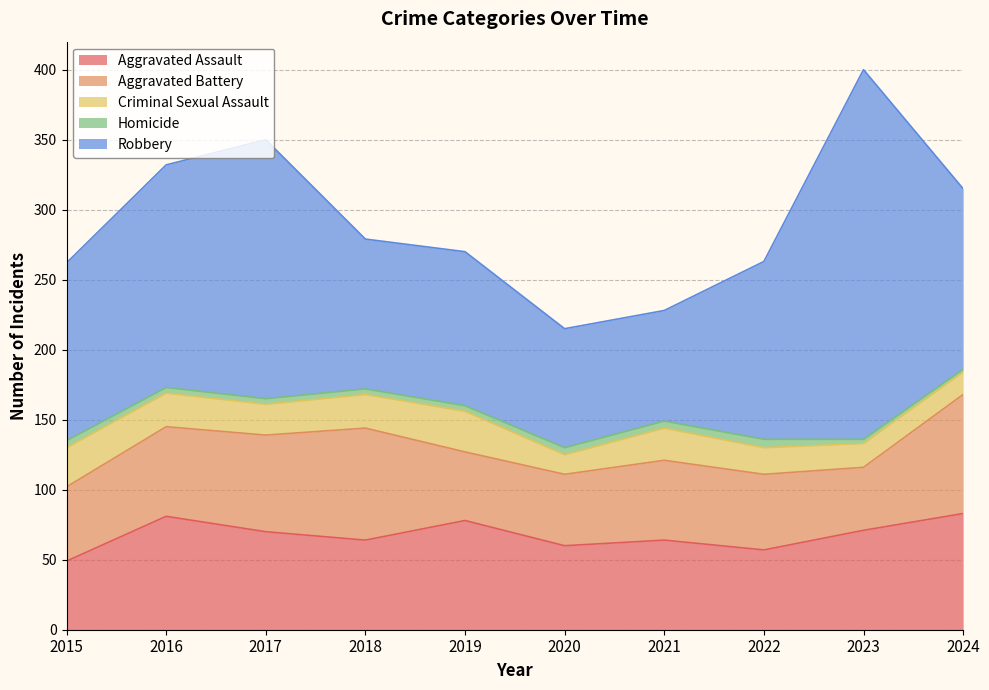

Which category has the highest value across all series?

2023